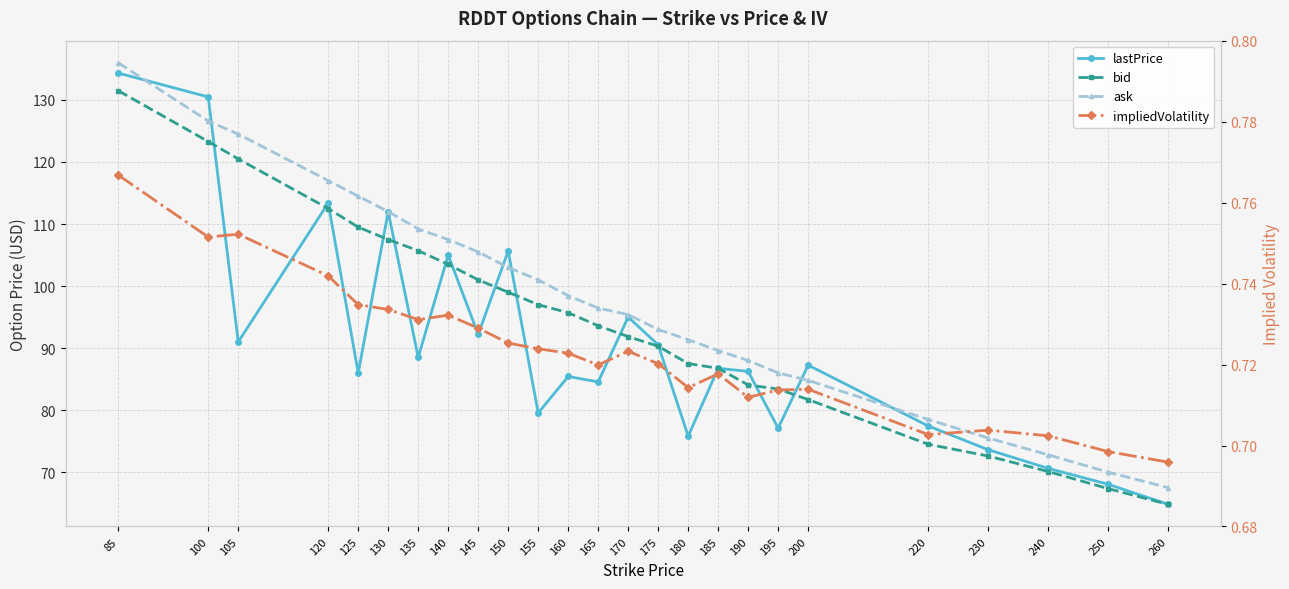

Where is the first local maximum for lastPrice?

120